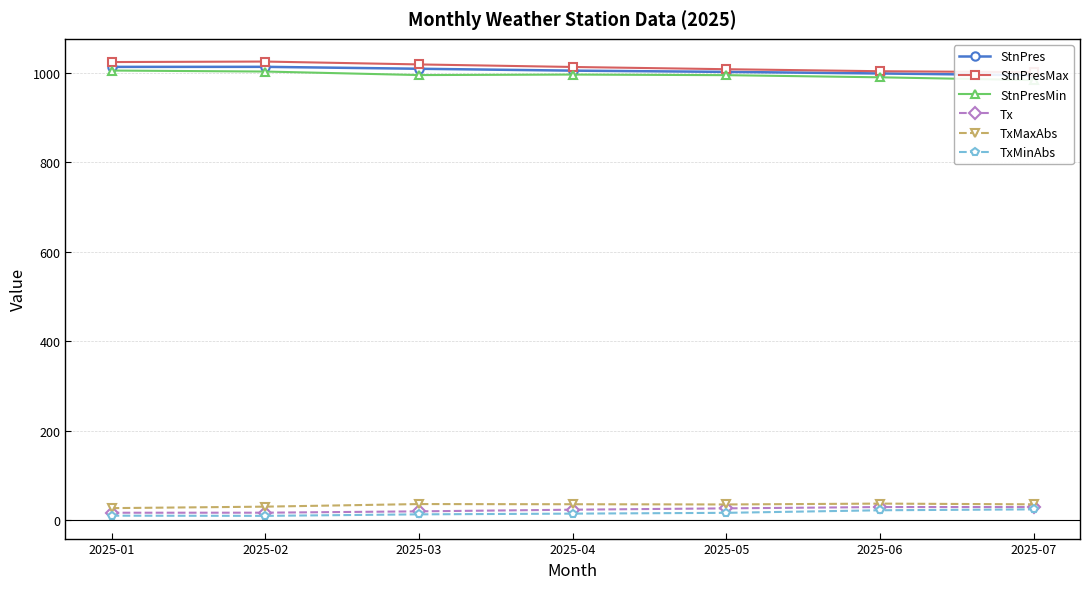

Which series has the largest total across all categories?

StnPresMax